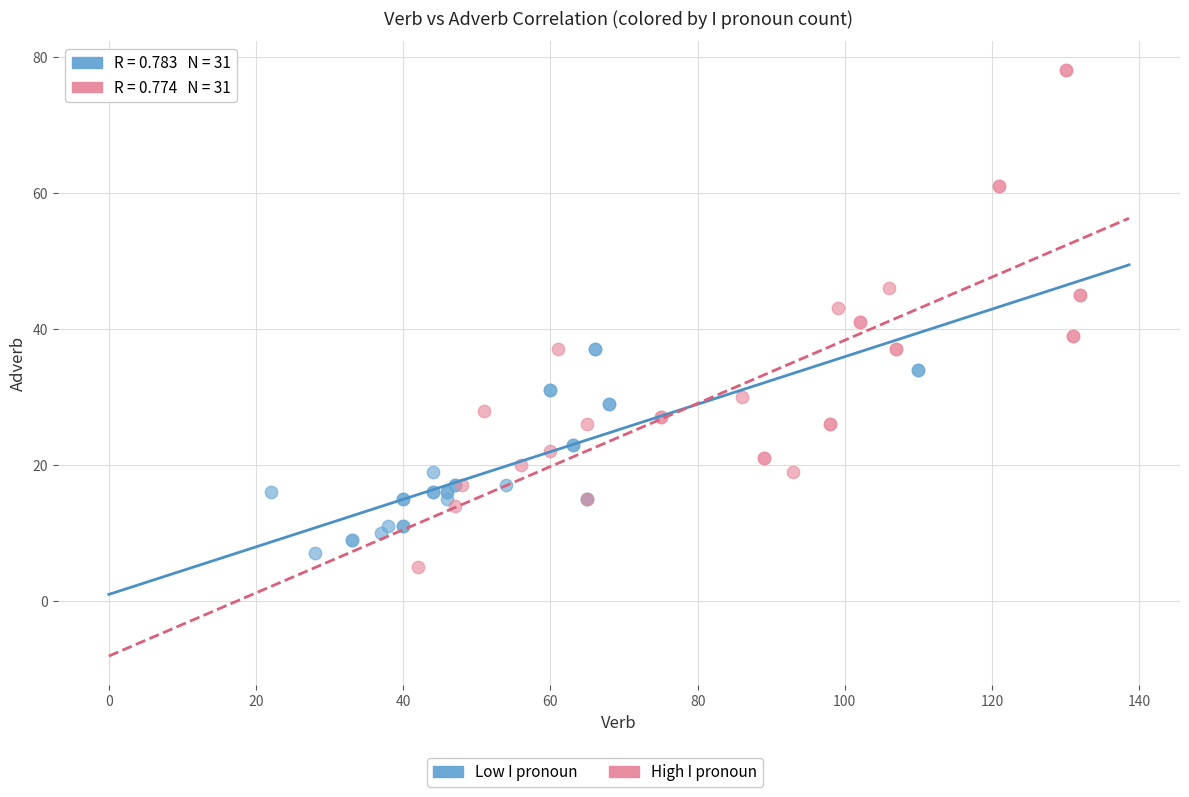

Which series has the largest Y range (max minus min)?

High I pronoun